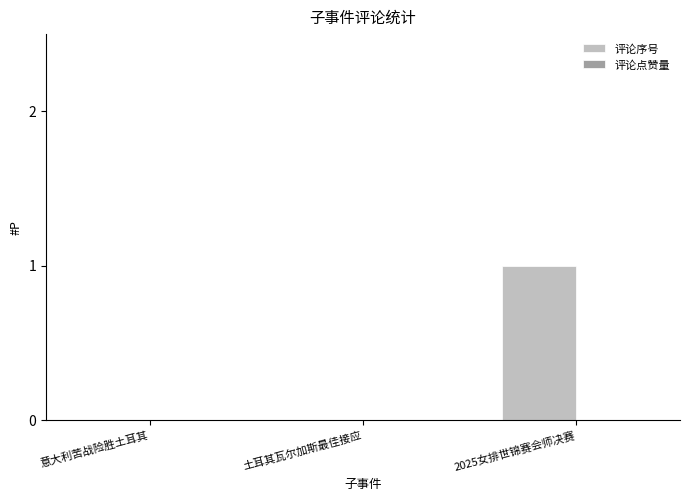

At which category does the chart reach its peak across all series?

2025女排世锦赛会师决赛